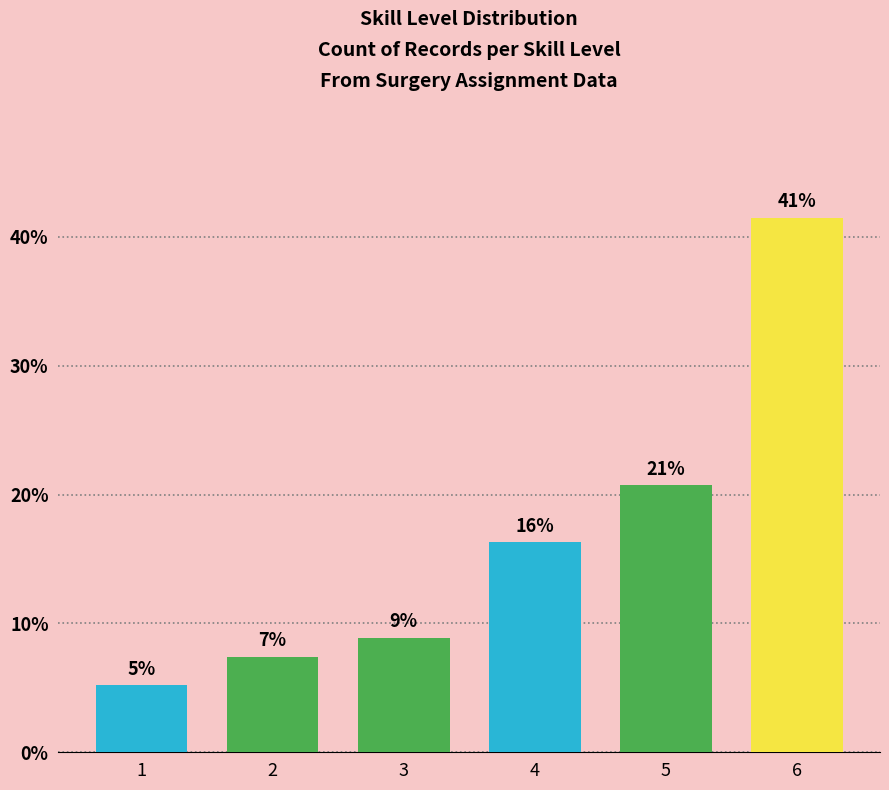

Does the chart contain any negative values?

No